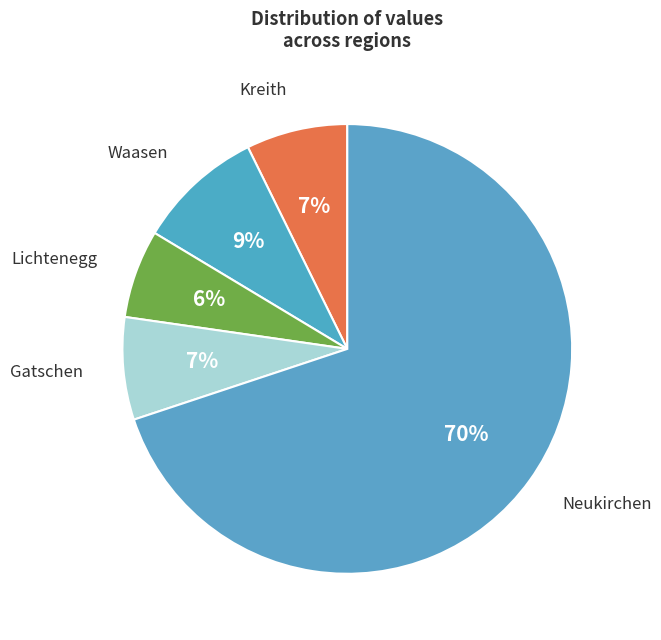

How many slices are in this pie chart?

5